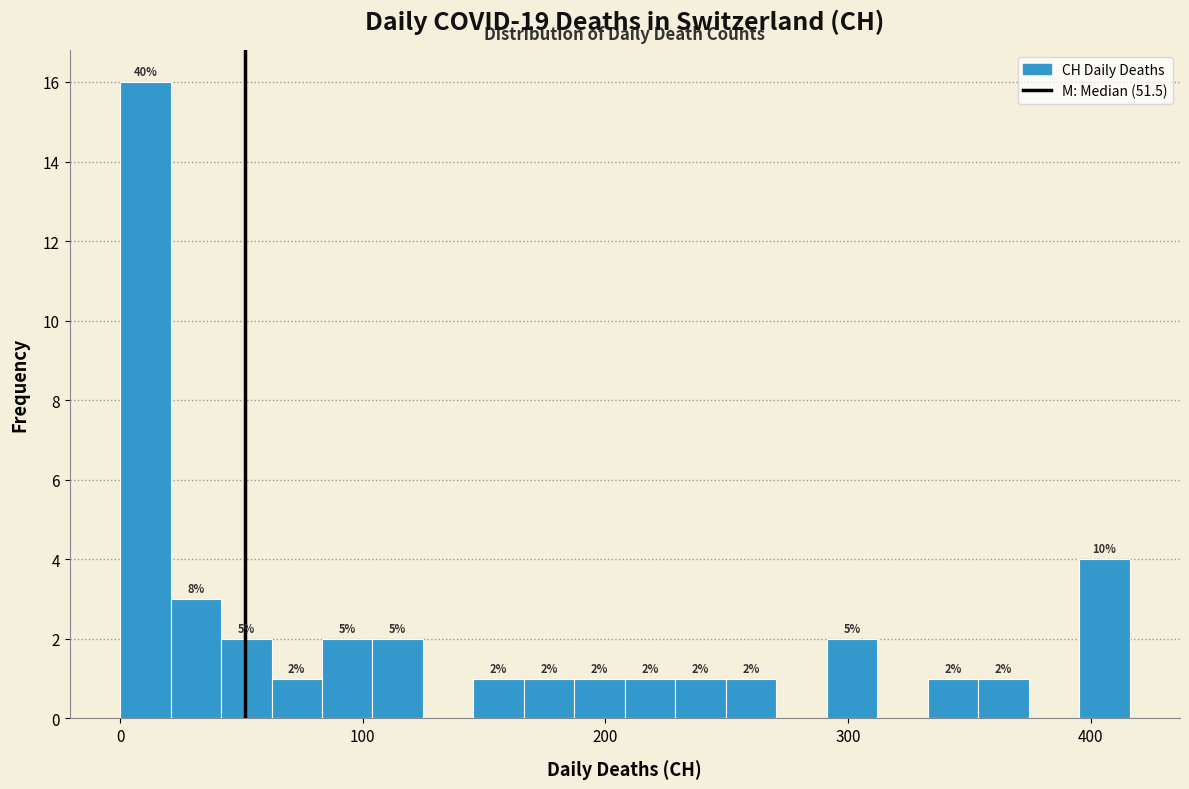

Read against the x-axis, roughly where is the centre of the tallest bar?

10